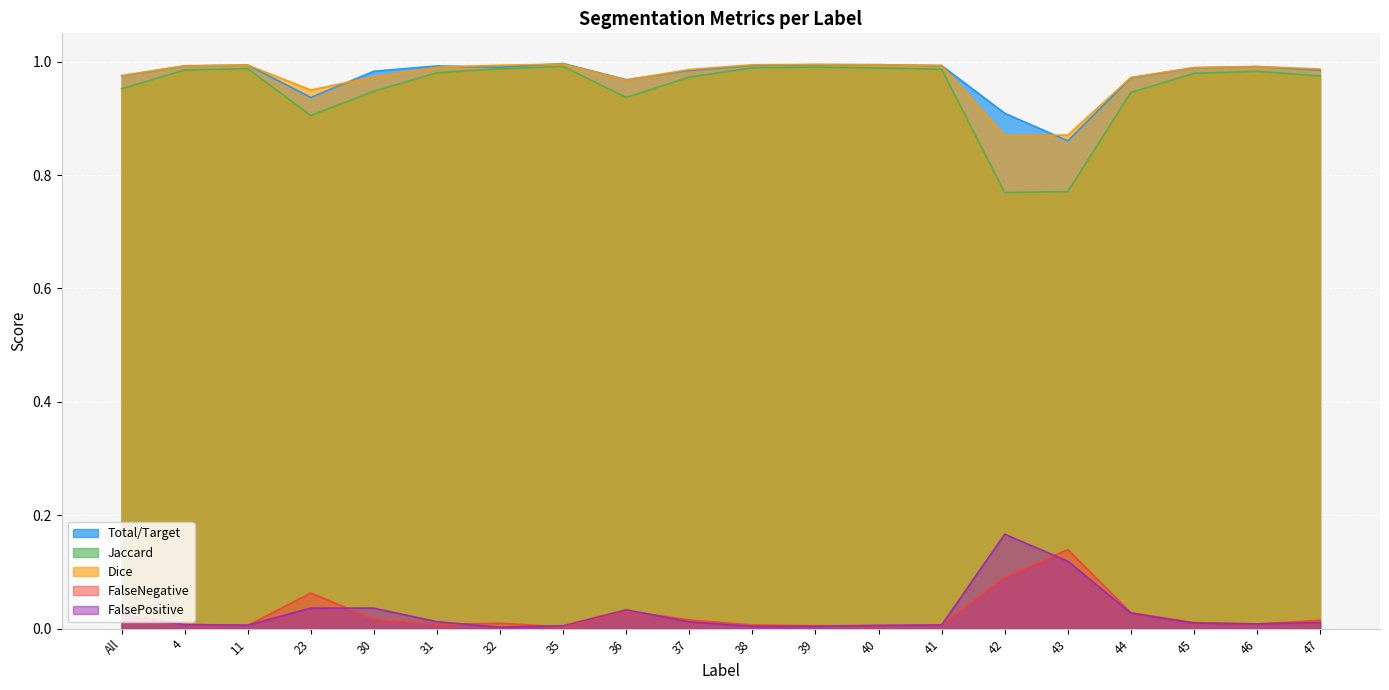

Which category has the lowest value in the Total/Target series?

43